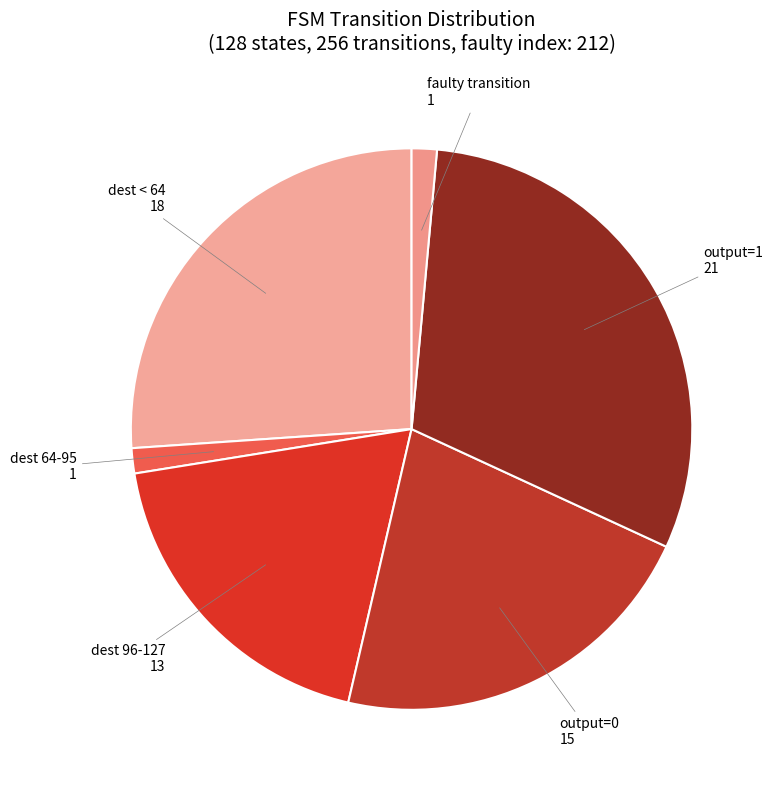

How many slices are in this pie chart?

6